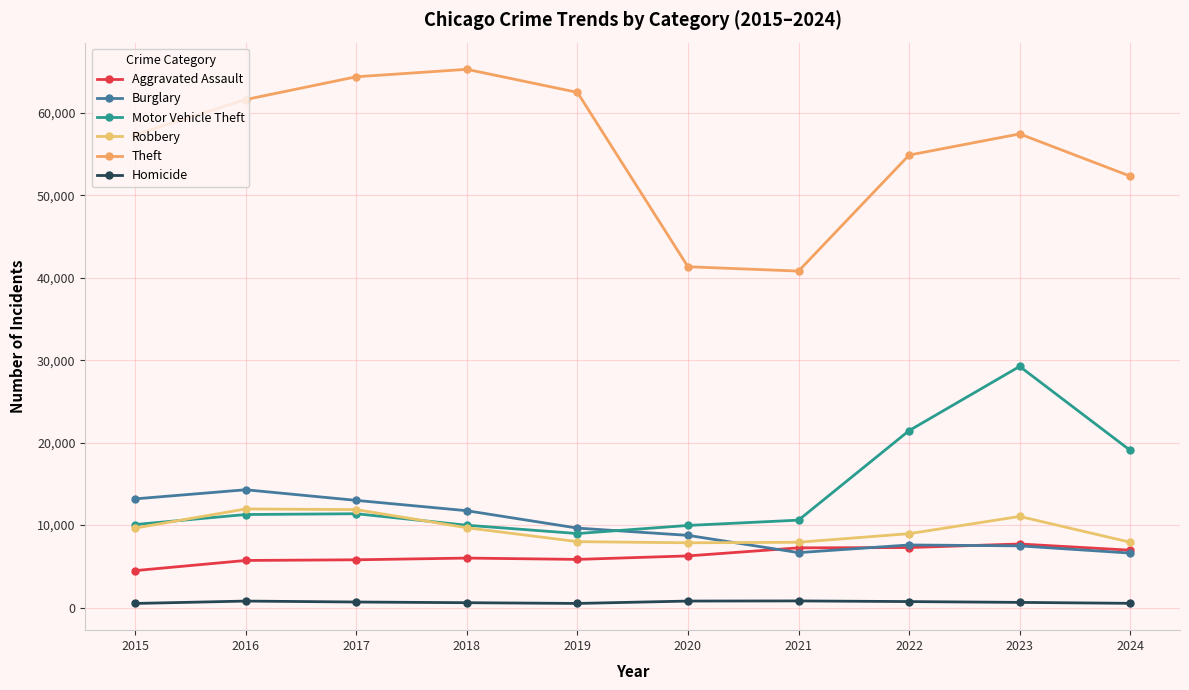

True or false: Theft and Homicide cross at least once.

False